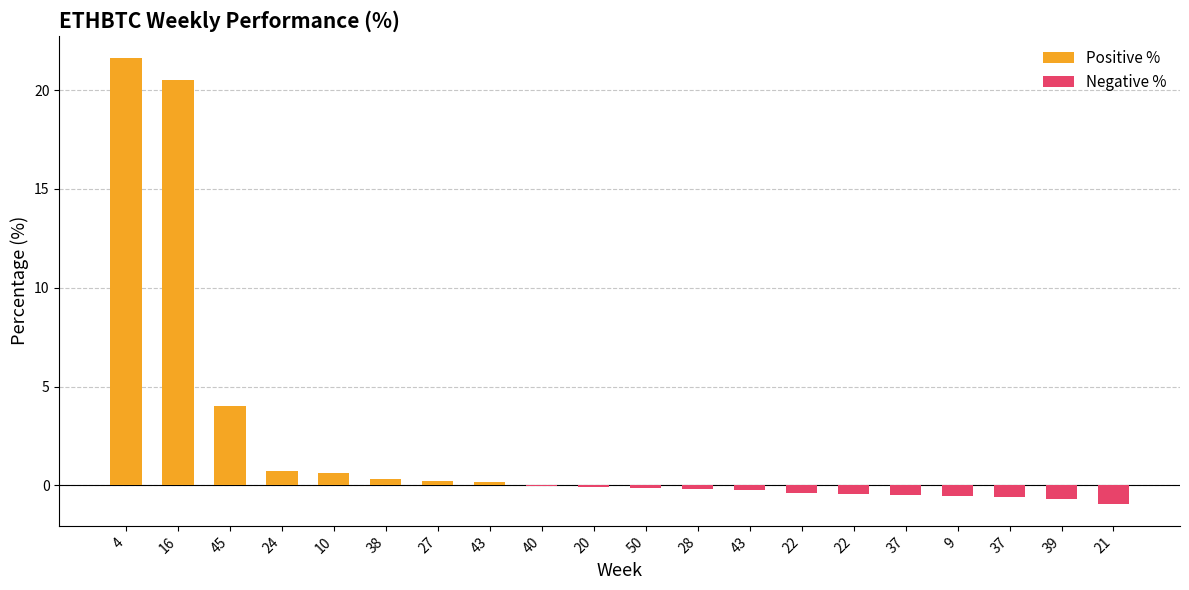

What is the sum of the values at 37 and 50?

-0.7